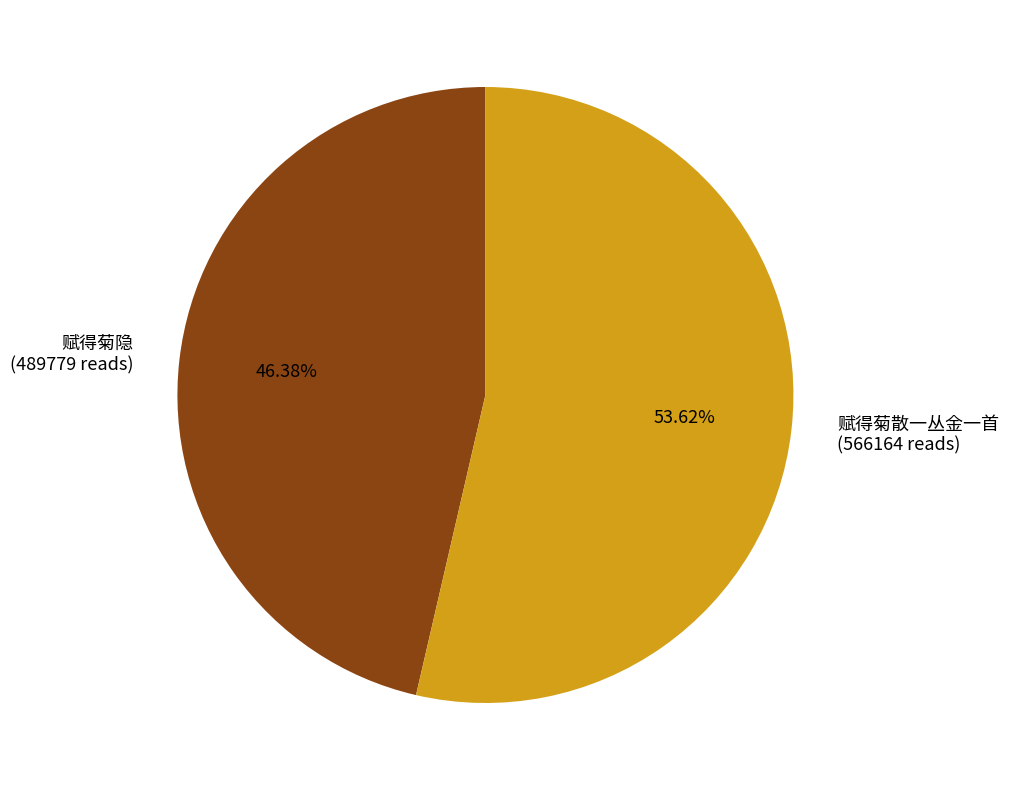

Count the number of slices in the pie.

2